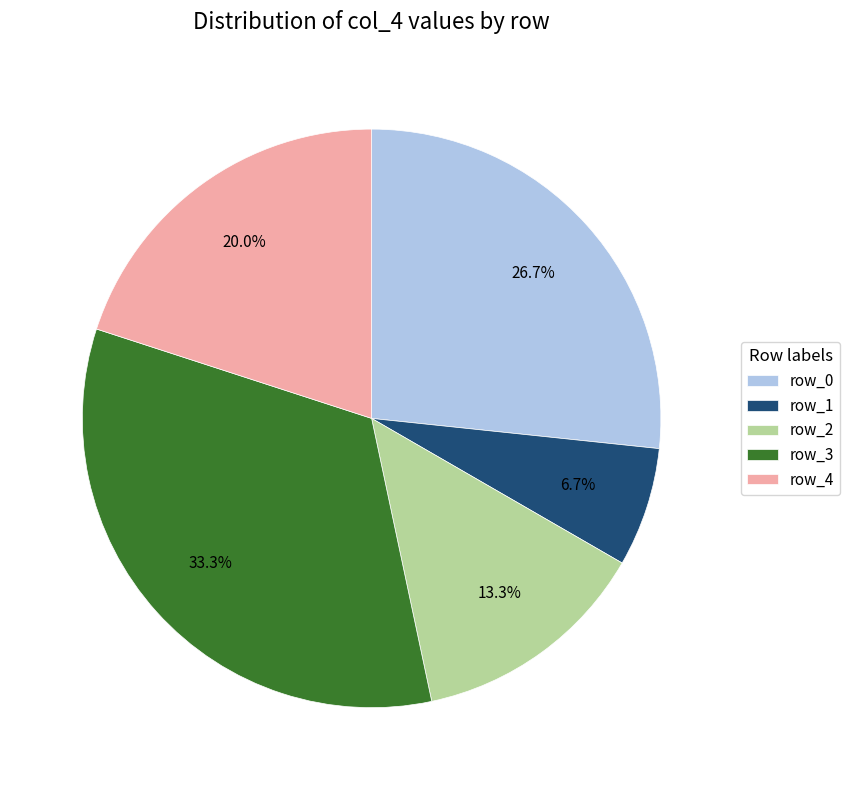

Combined, what portion of the pie is row_1 and row_3?

40.0%